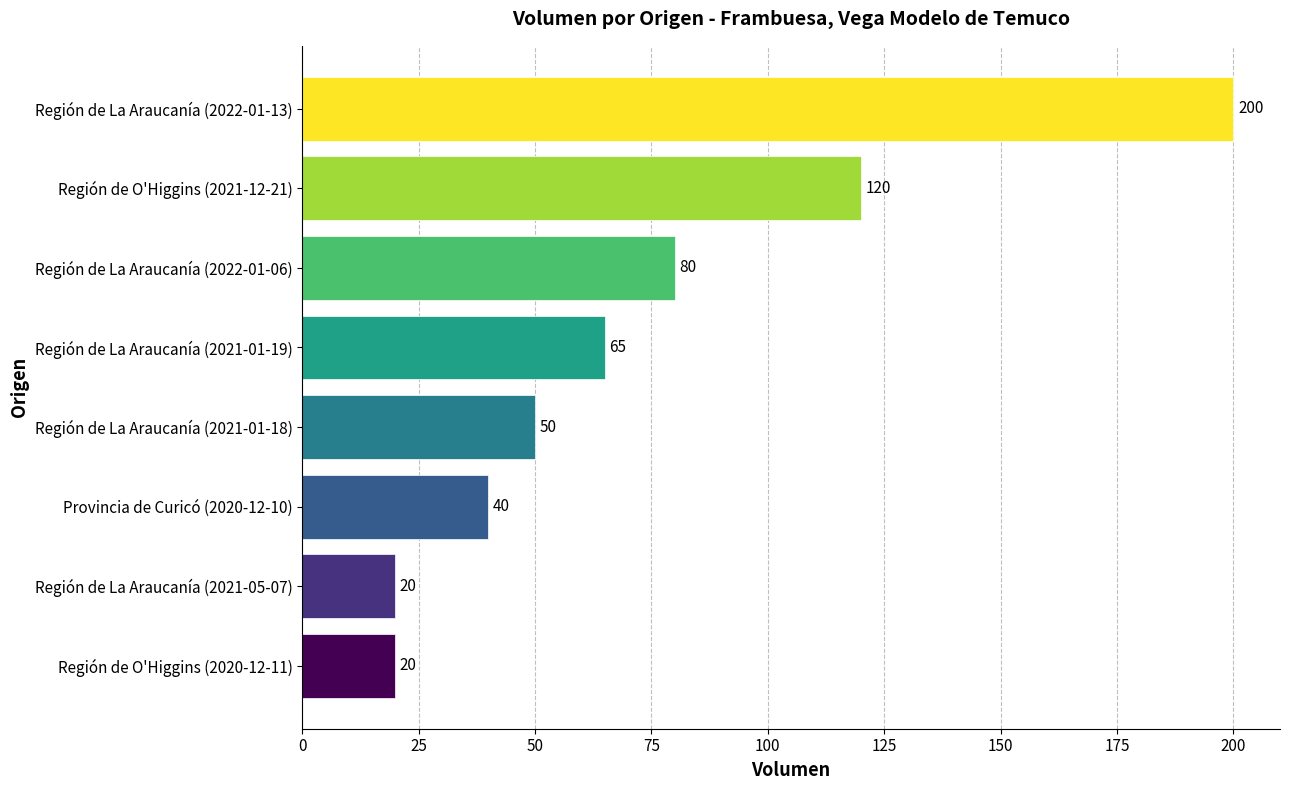

What is the sum of all values?

595